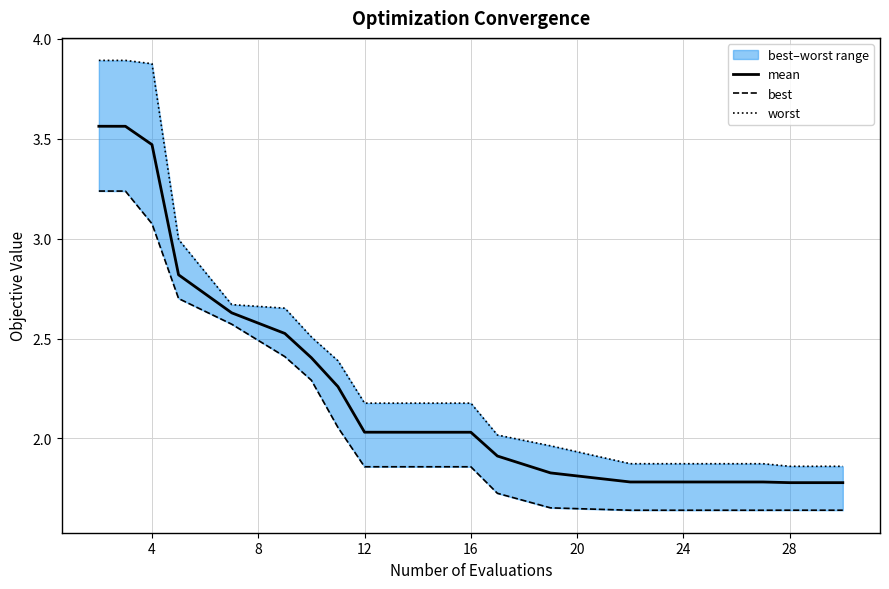

How many values in the worst series are below 2?

6